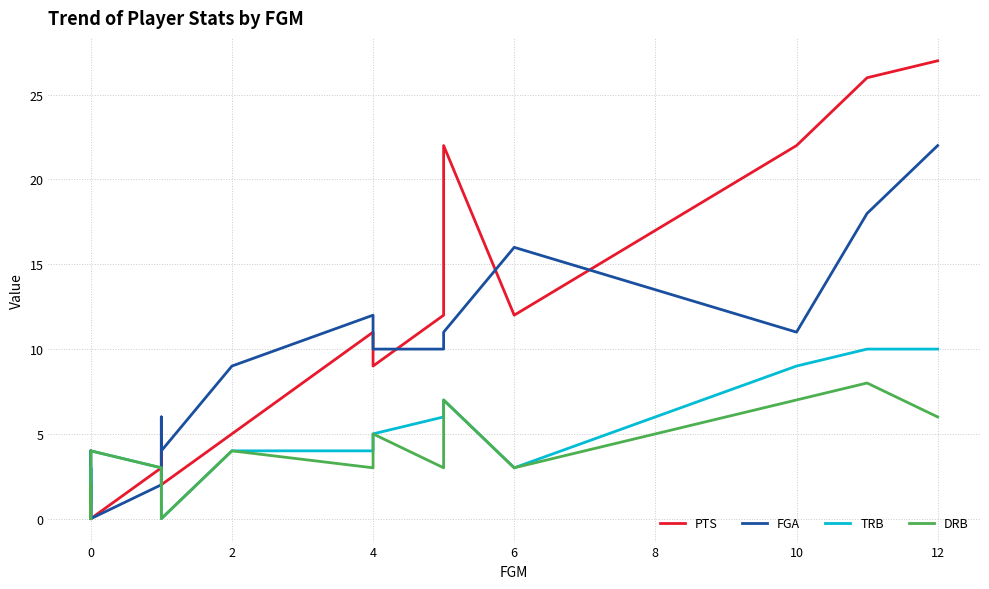

Which series has the largest total across all categories?

PTS